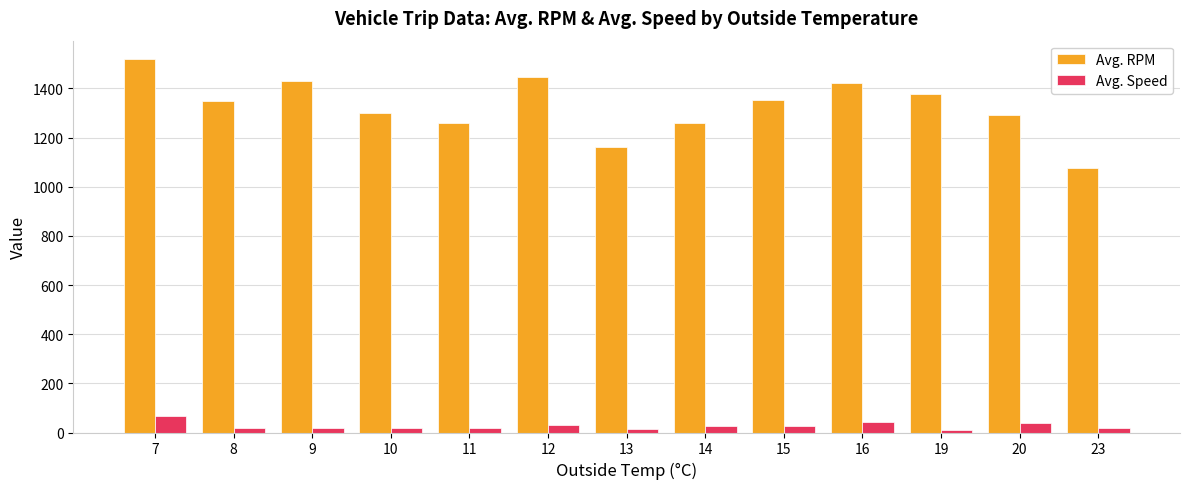

Which series has the widest spread of values?

Avg. RPM